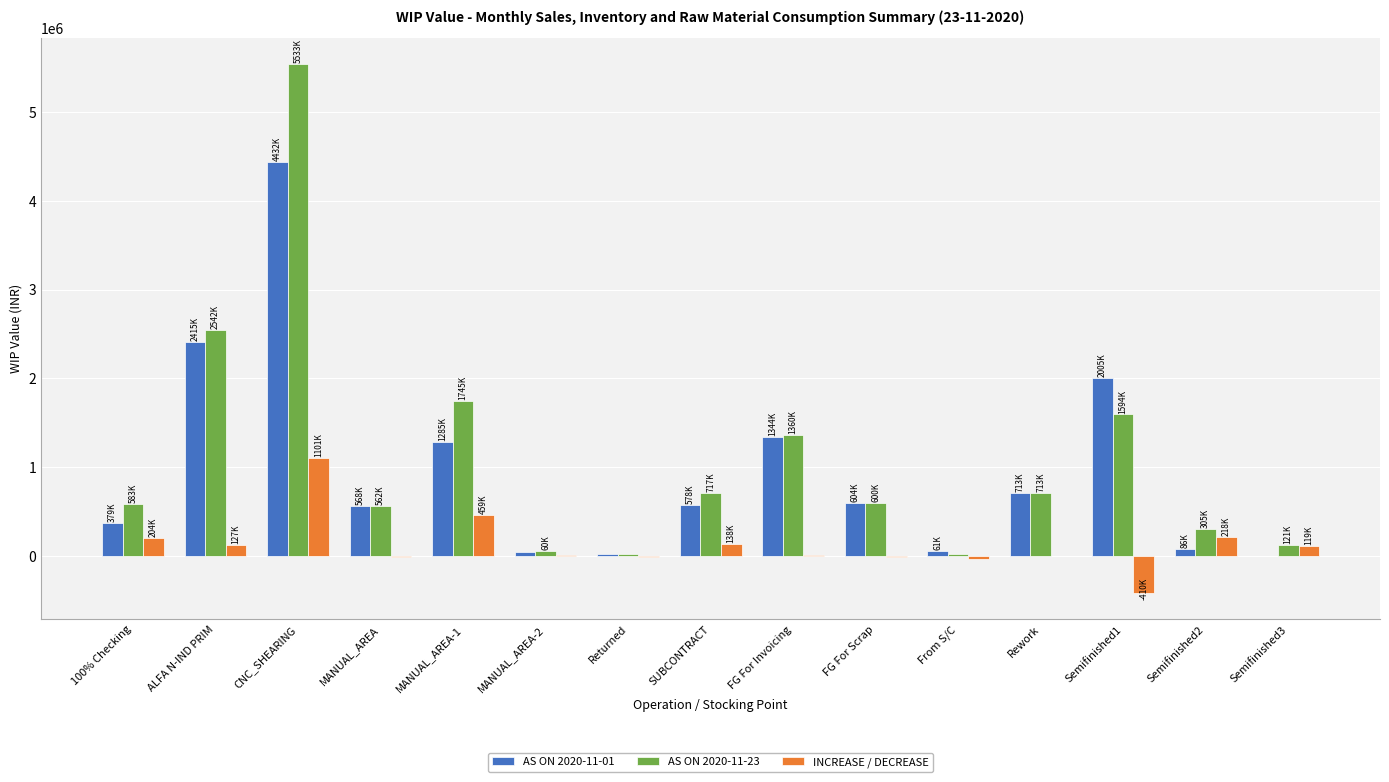

Does the chart contain stacked bars?

No